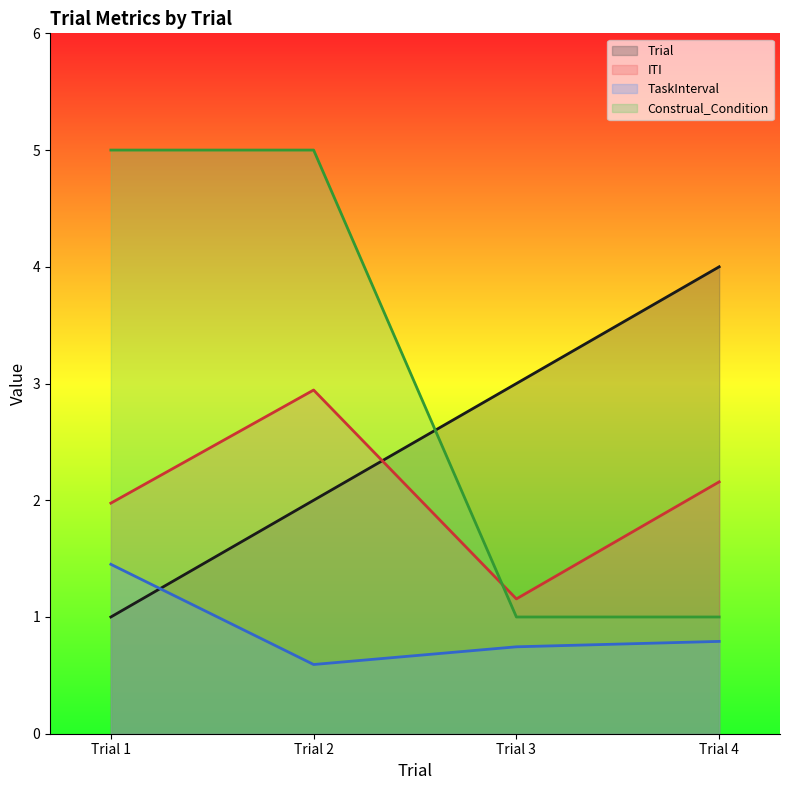

After their last crossing, which series has the higher values: Trial or TaskInterval?

Trial